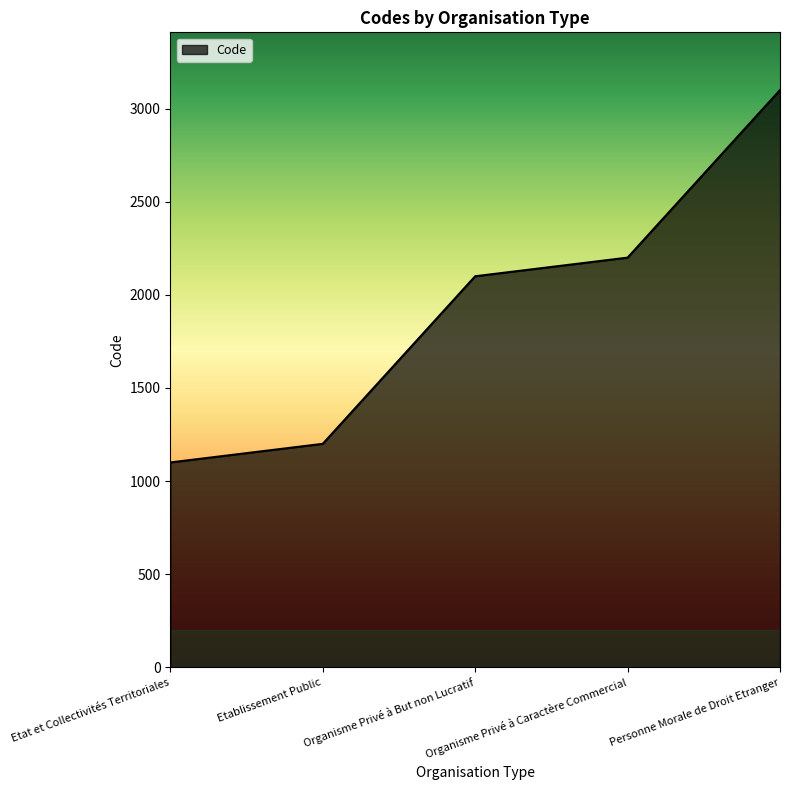

True or false: the data shows 1200 at Etablissement Public.

True